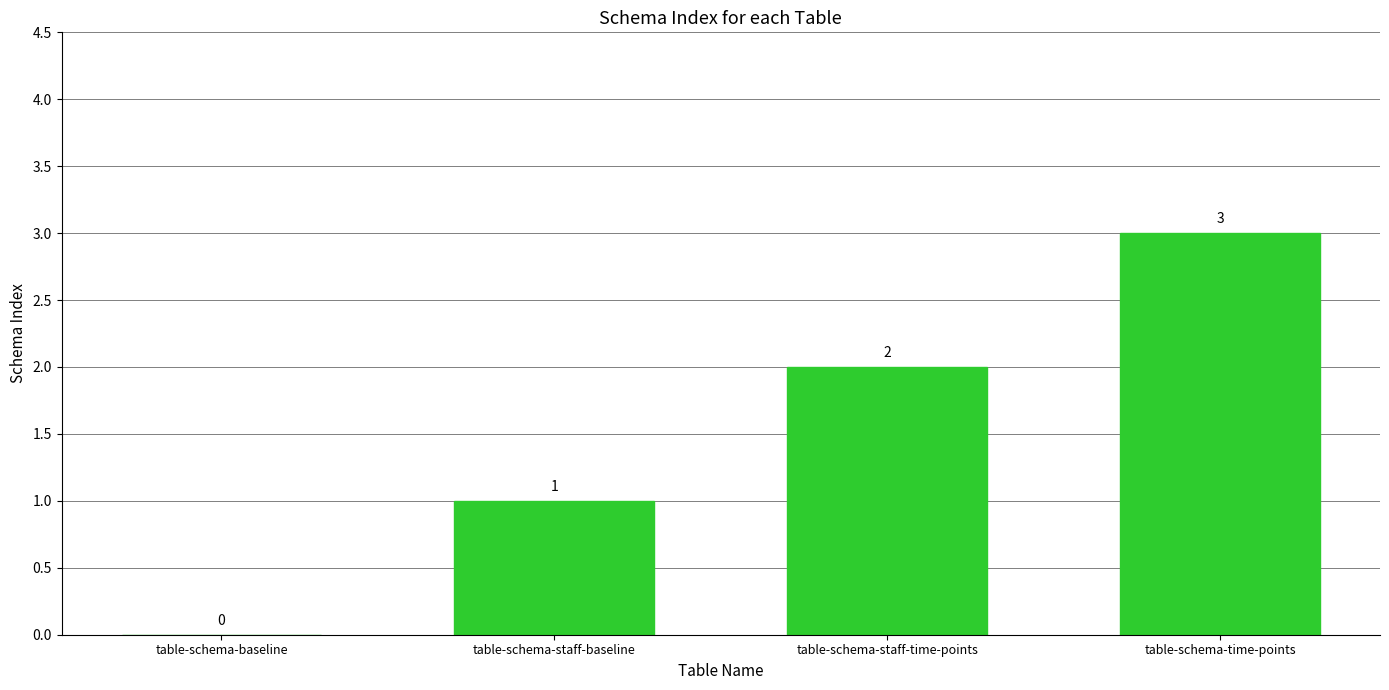

What is the sum of all values?

6